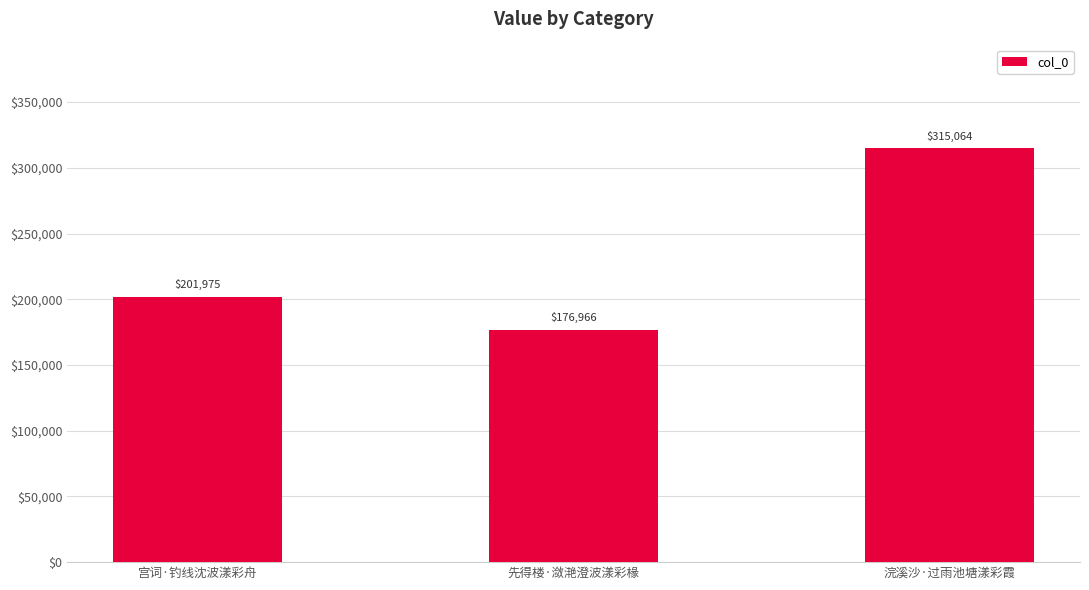

What is the label of the 2nd bar from the right?

先得楼·潋滟澄波漾彩椽